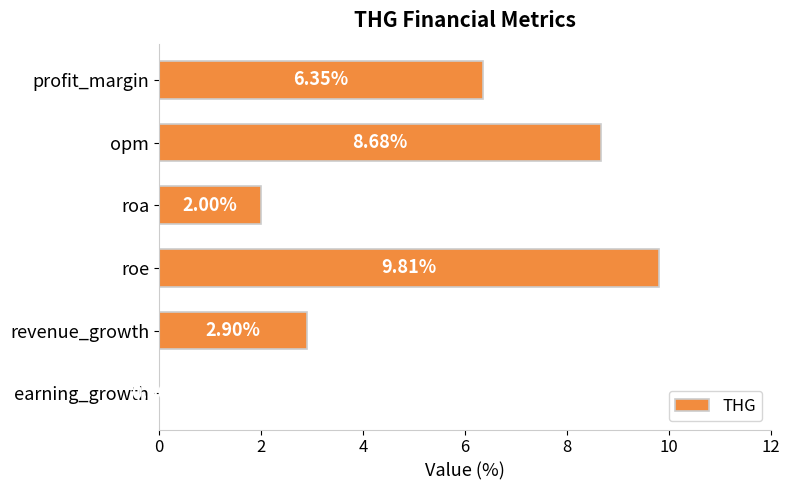

Approximately how many times larger is the value at profit_margin compared to roe?

0.6